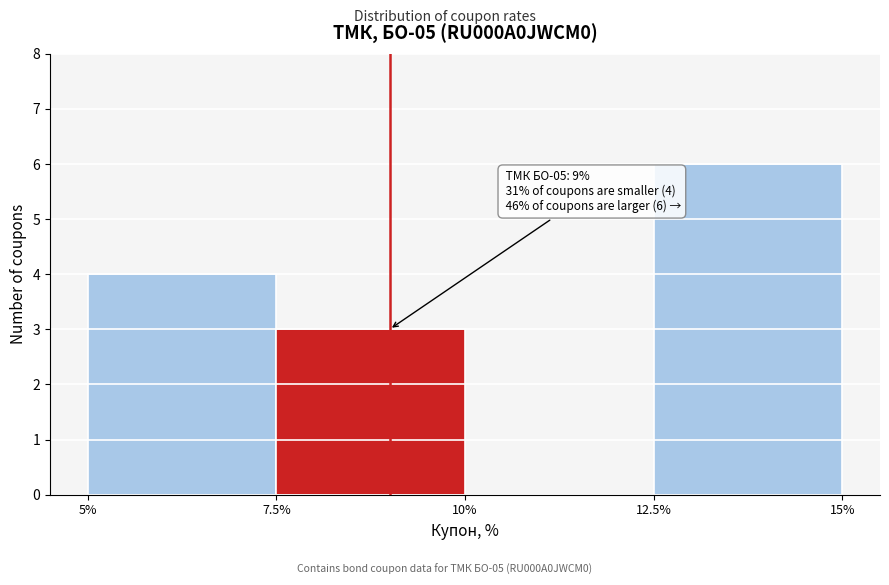

Which range on the x-axis has the tallest bar?

12.5% to 15%